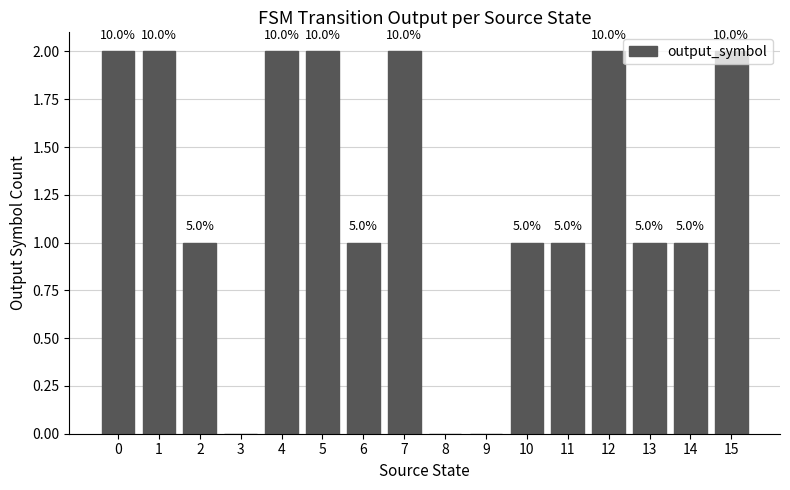

What is the difference between the maximum and second lowest values?

2